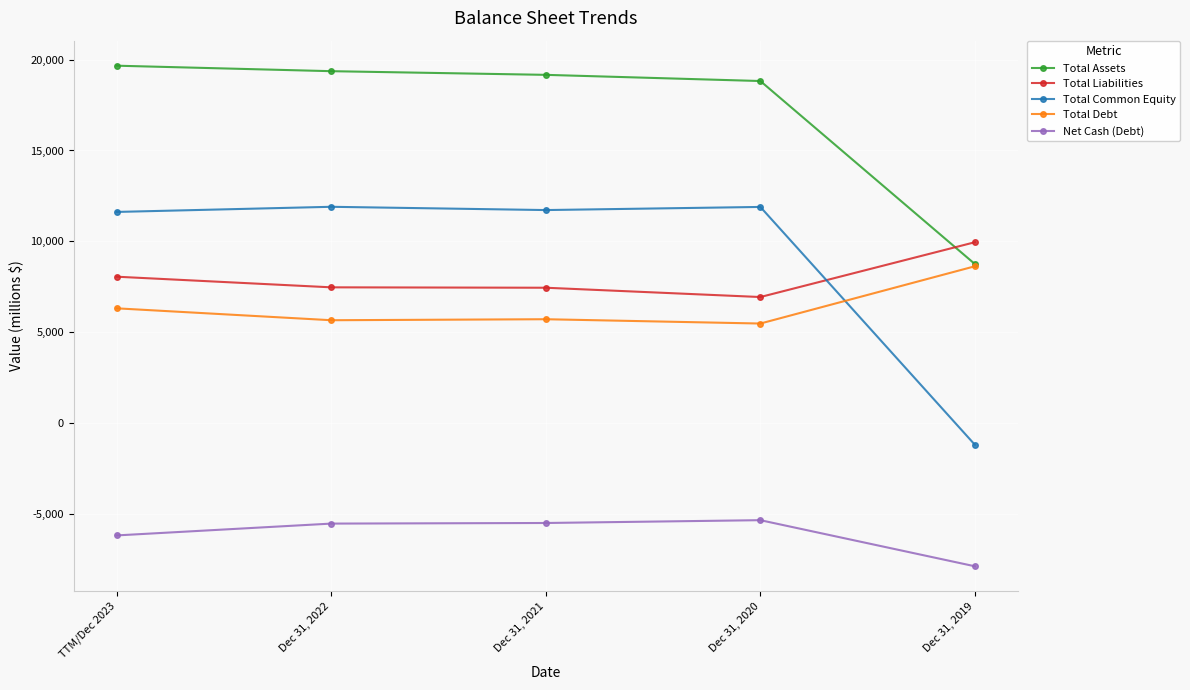

The Total Debt series shows 14984 at Dec 31, 2019. True or false?

False